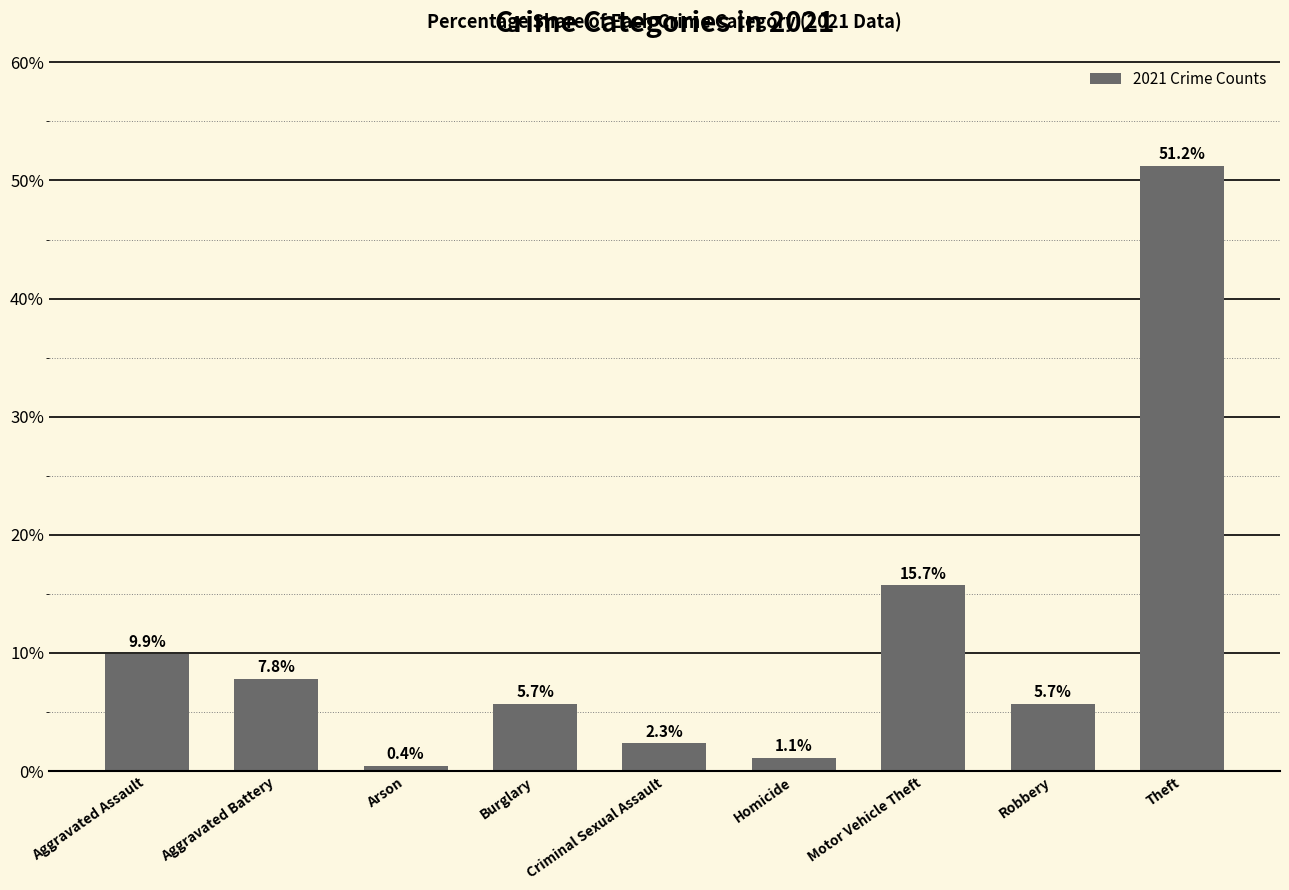

Is it true that the value at Aggravated Battery is 4.1?

False